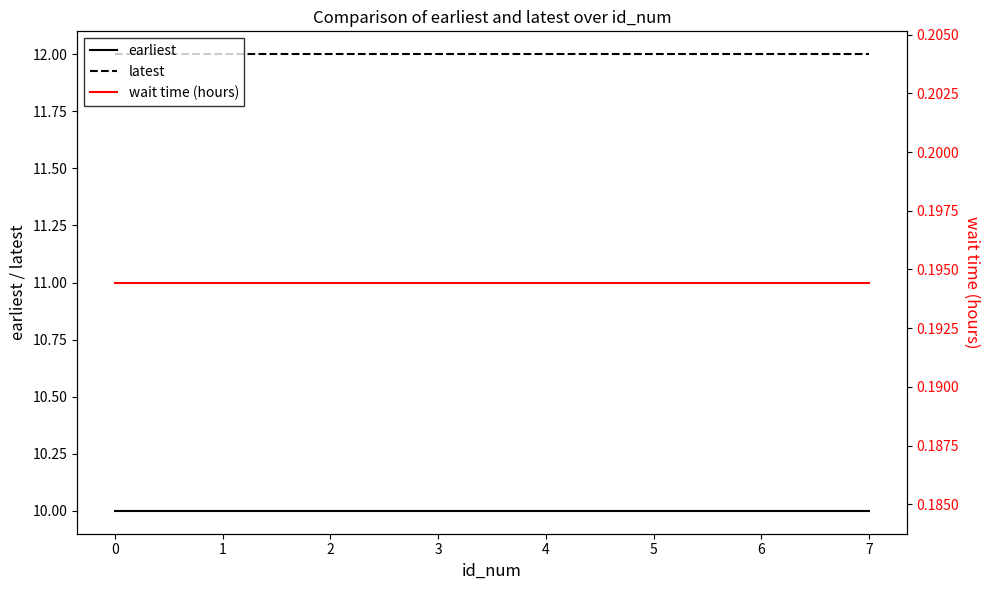

True or false: wait time (hours) has more than 1 points higher than both neighbors.

False